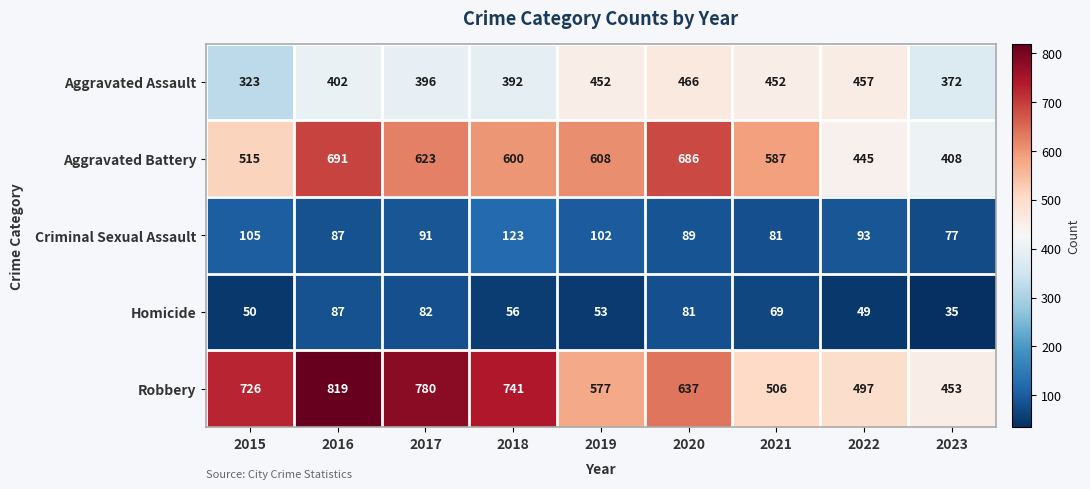

Is it true that Aggravated Battery equals 246 at 2020?

False